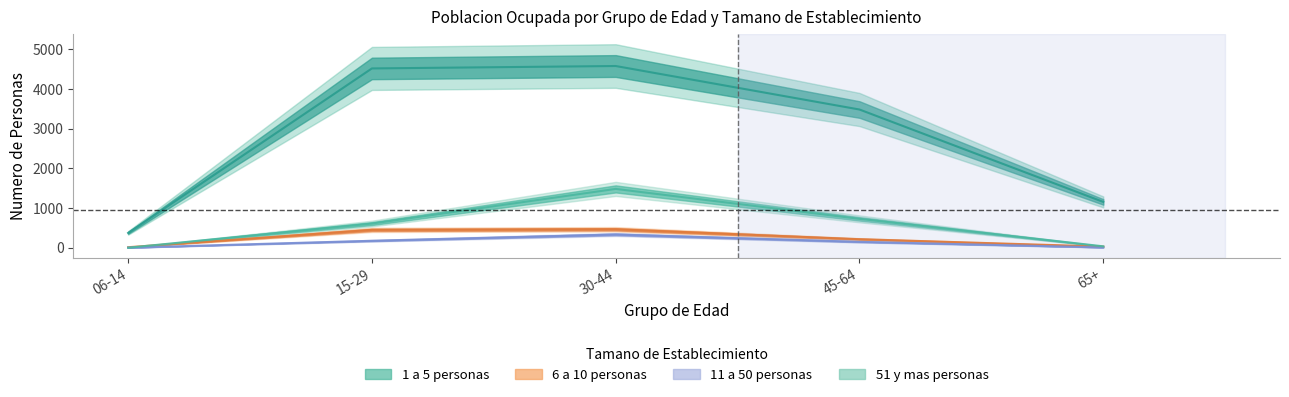

What is the average value of the 11 a 50 personas series?

133